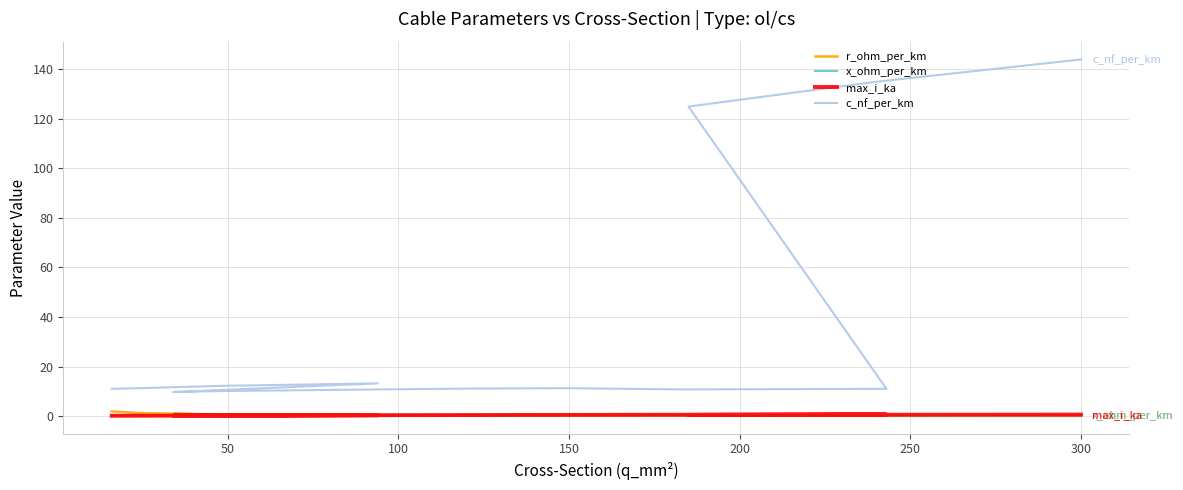

After their last crossing, which series has the higher values: x_ohm_per_km or r_ohm_per_km?

x_ohm_per_km